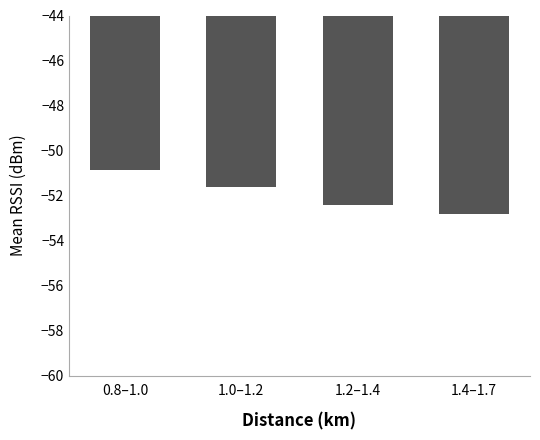

List the labels in order of value, largest first.

0.8–1.0, 1.0–1.2, 1.2–1.4, 1.4–1.7